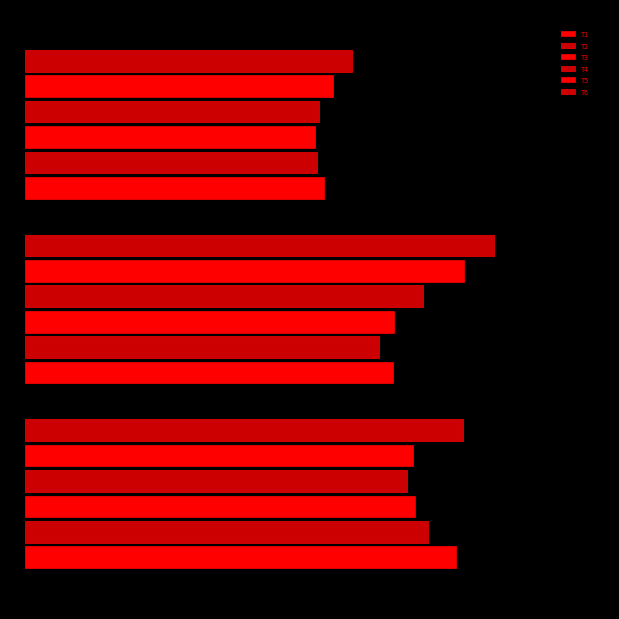

What is the minimum value for T3?

40.7